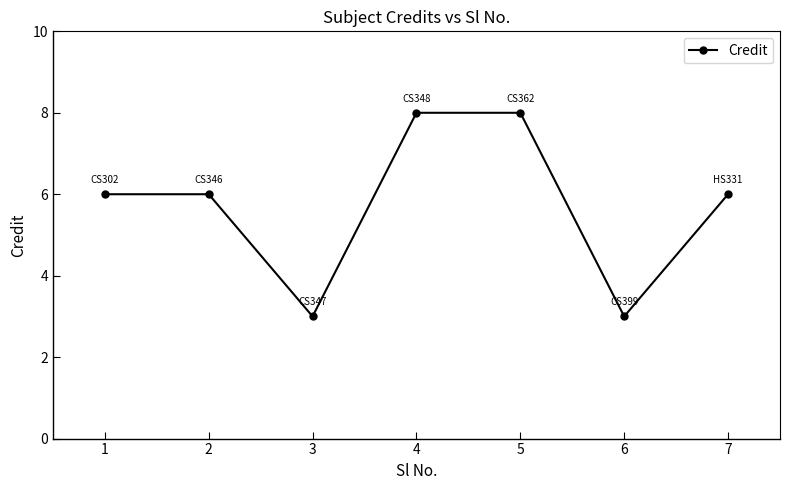

What is the smallest value displayed?

3